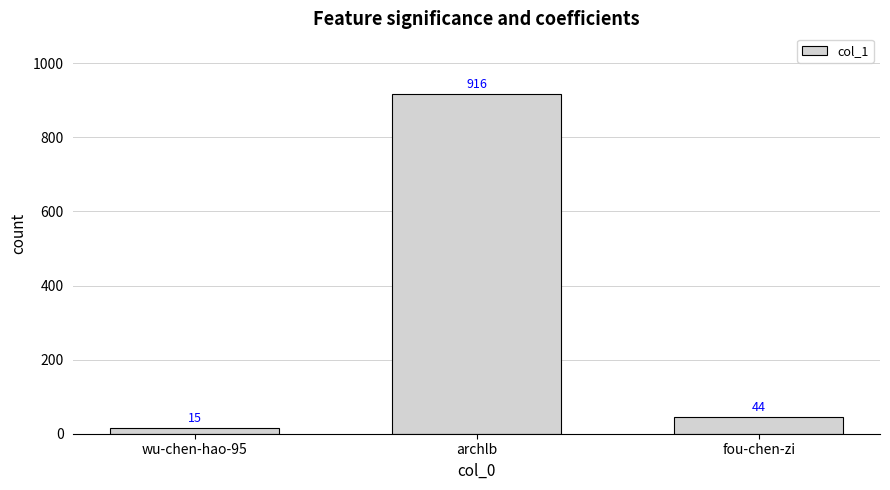

What is the difference between the values at wu-chen-hao-95 and archlb?

901